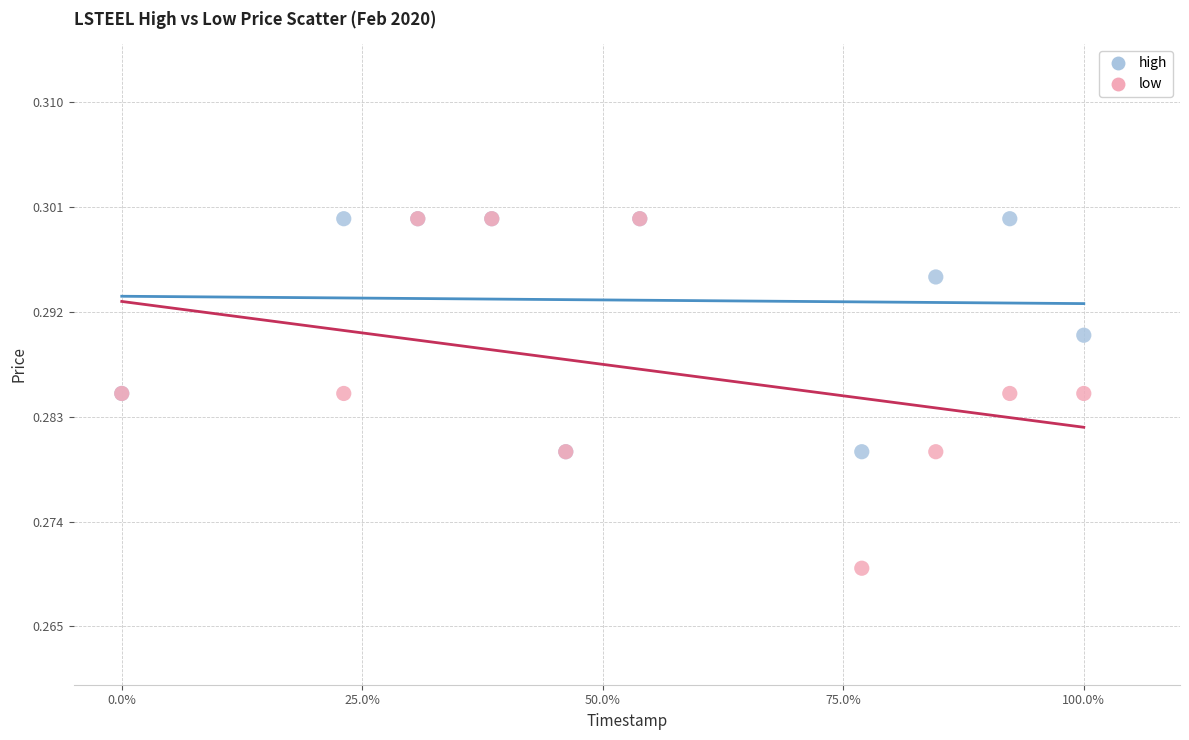

What are all the series names shown in the legend?

high, low